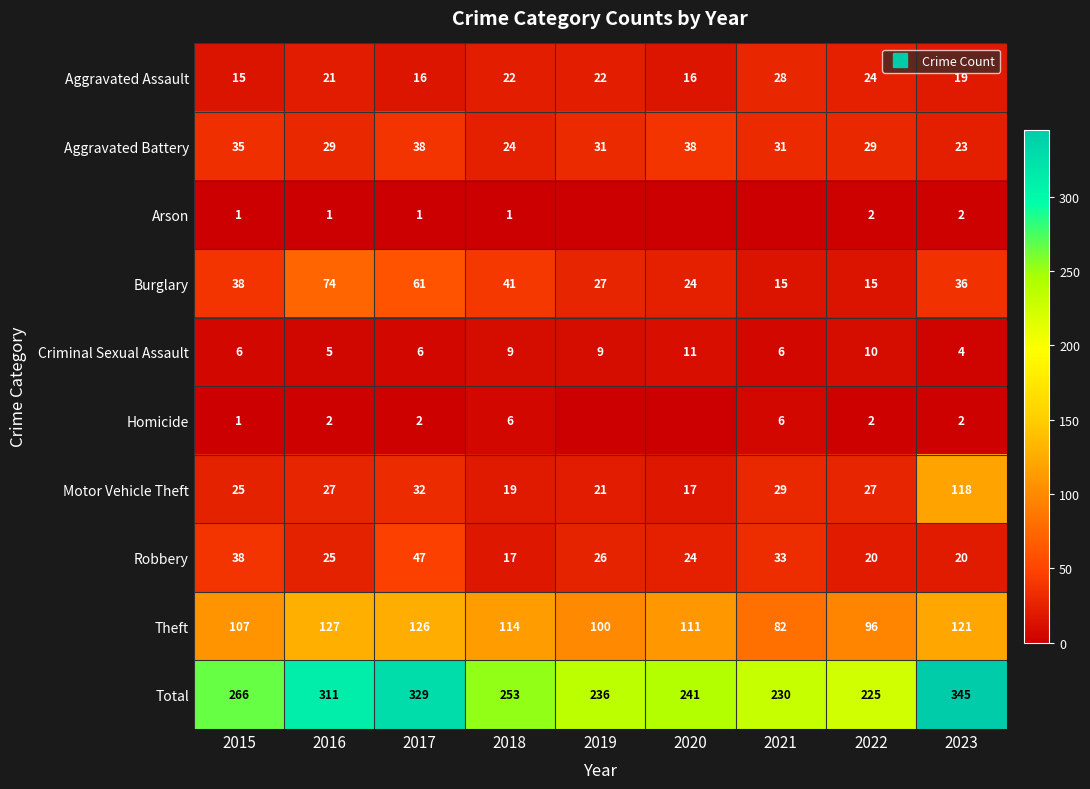

At which label does Arson first exceed 1?

2022